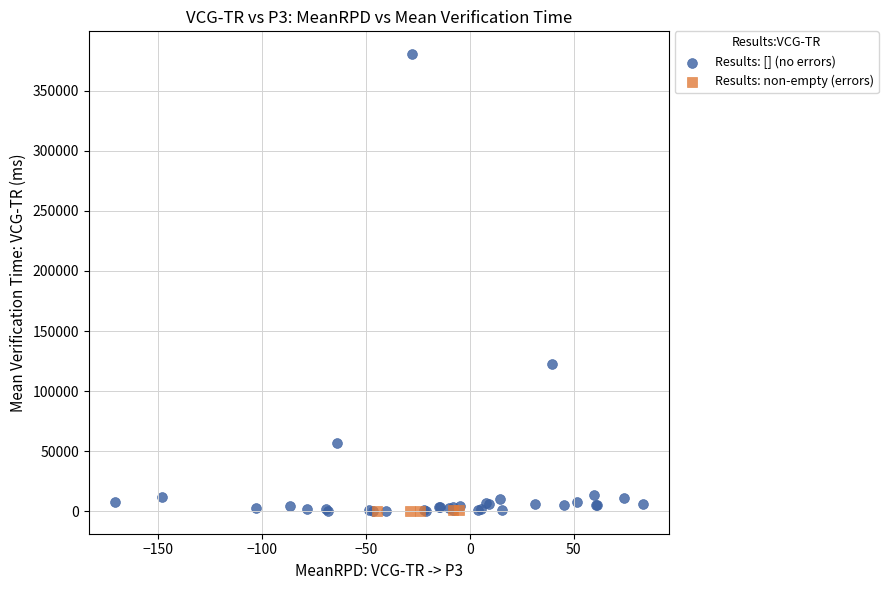

Which series reaches the maximum Y coordinate?

Results: [] (no errors)